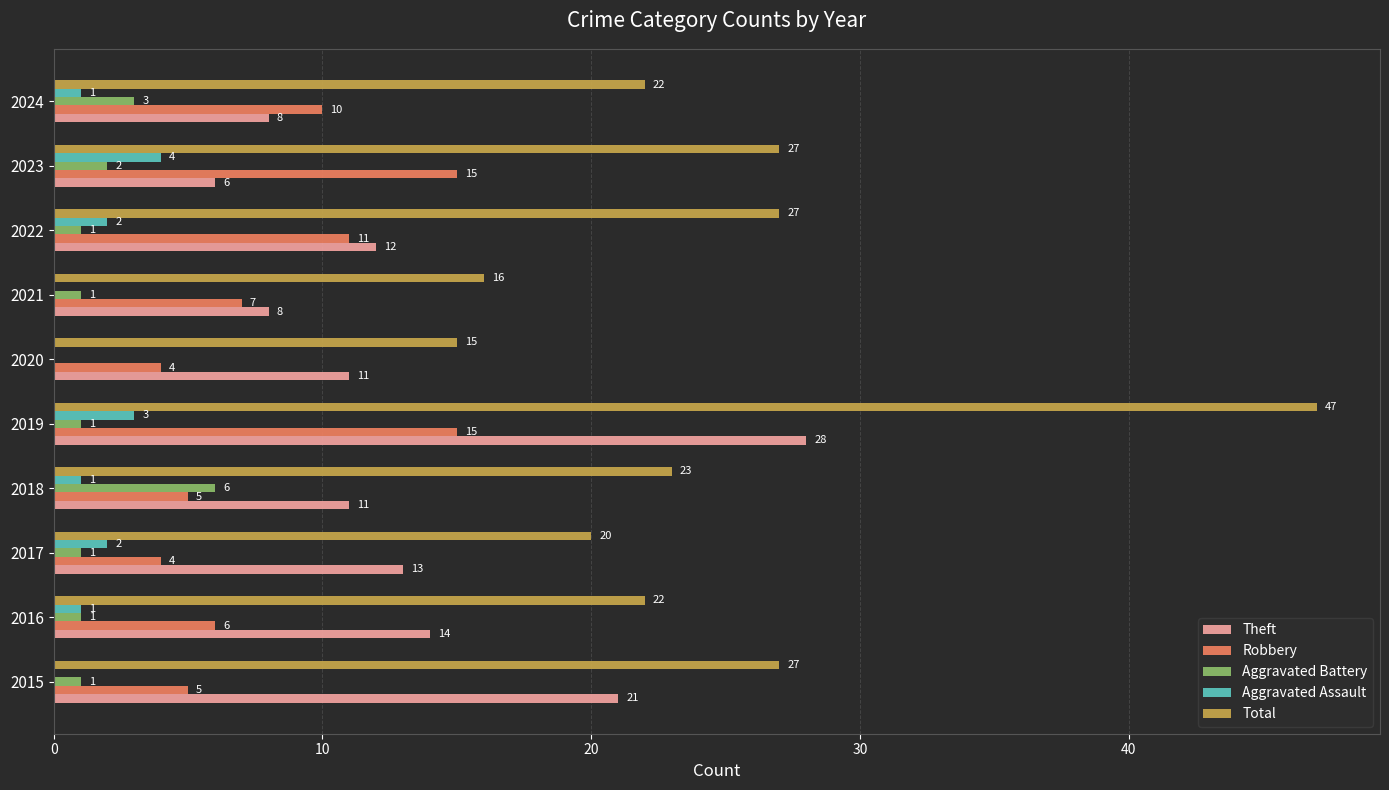

The Aggravated Assault series shows 1 at 2018. True or false?

True